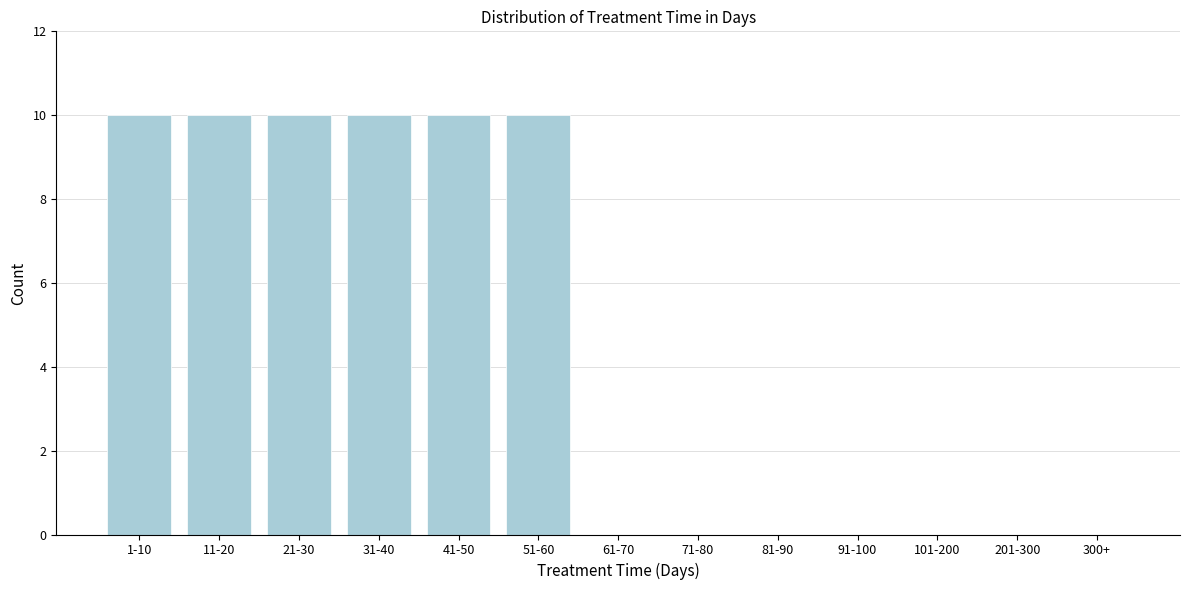

Reading left to right, what are all the values shown in this chart?

1-10=10	11-20=10	21-30=10	31-40=10	41-50=10	51-60=10	61-70=0	71-80=0	81-90=0	91-100=0	101-200=0	201-300=0	300+=0